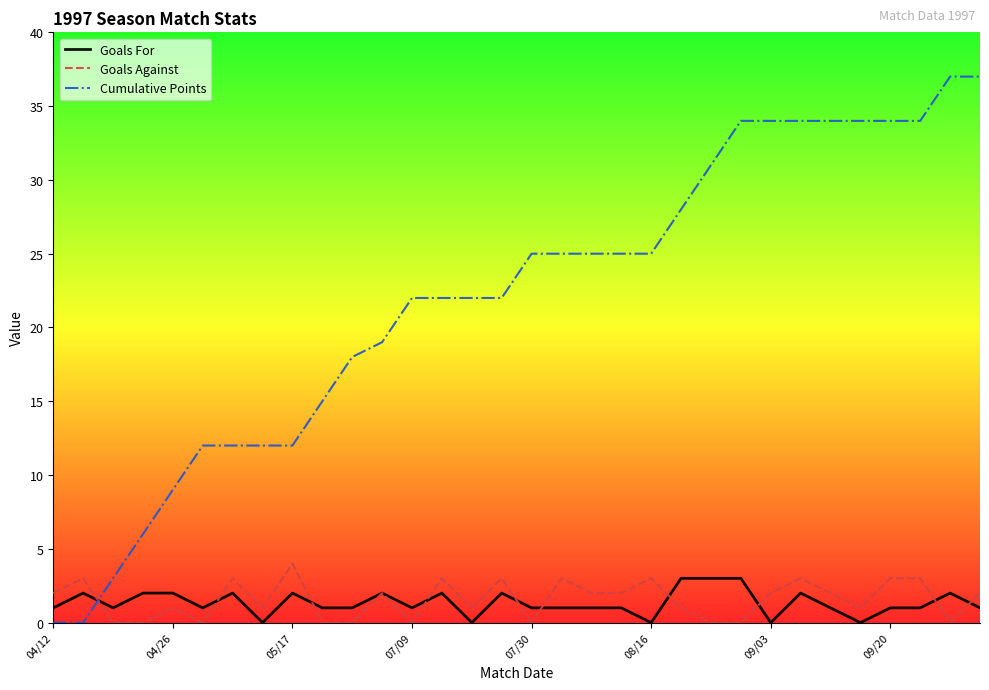

How many intersections are there between Cumulative Points and Goals For?

1